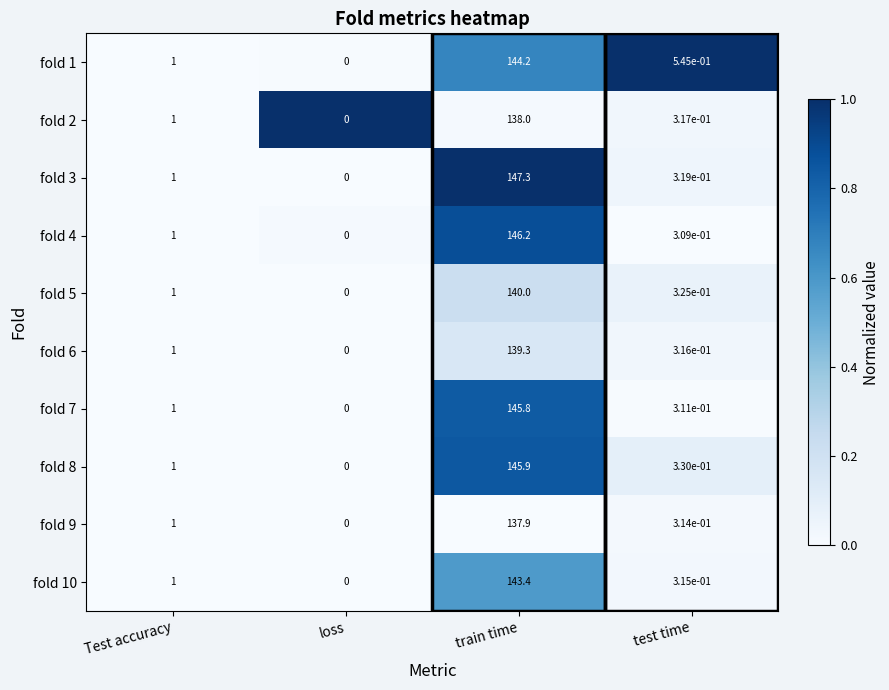

Is the value of fold 7 at test time greater than the value of fold 6 at loss?

Yes